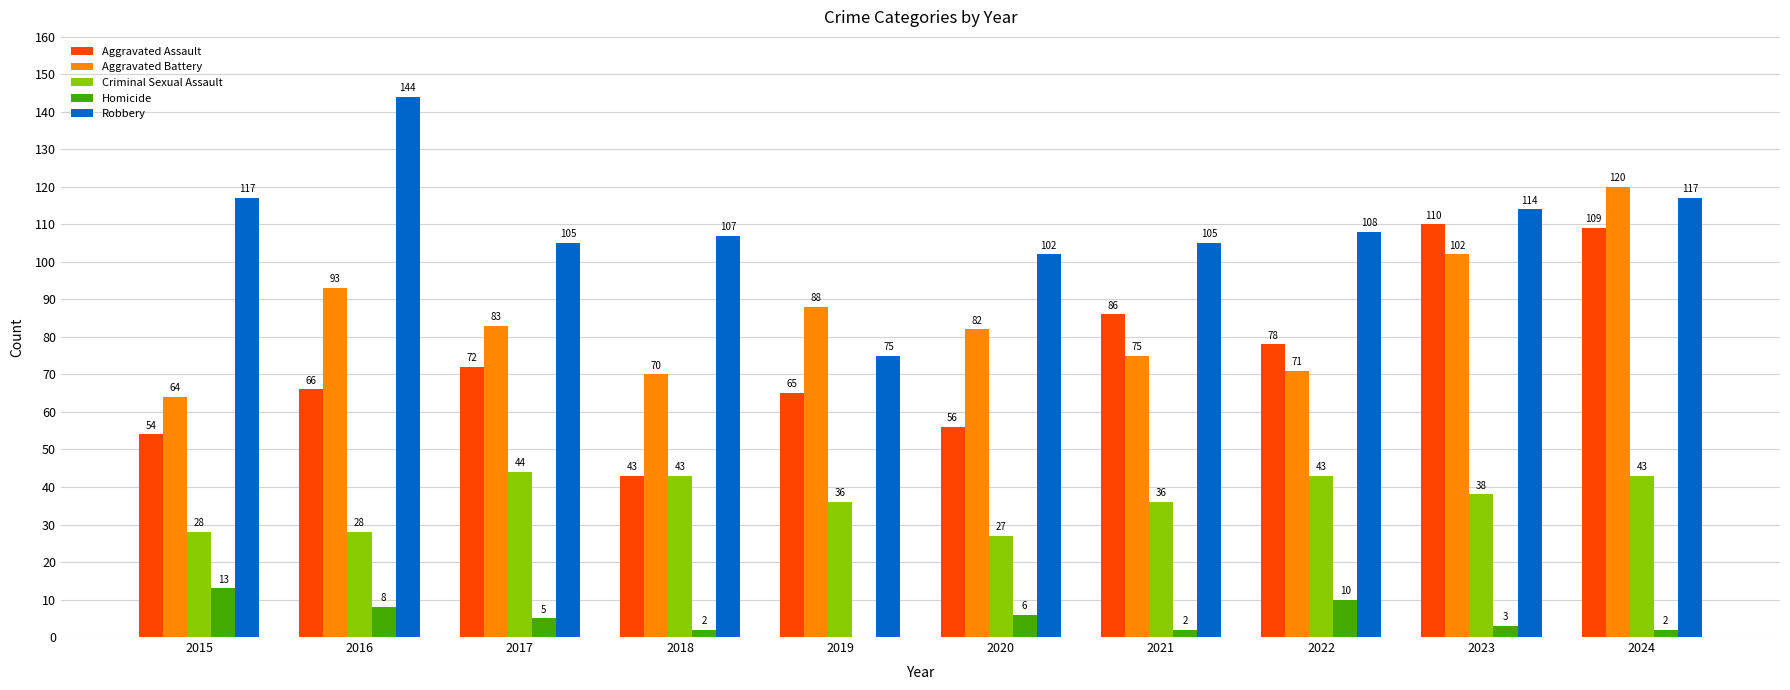

At which category is the sum across all series the highest?

2024